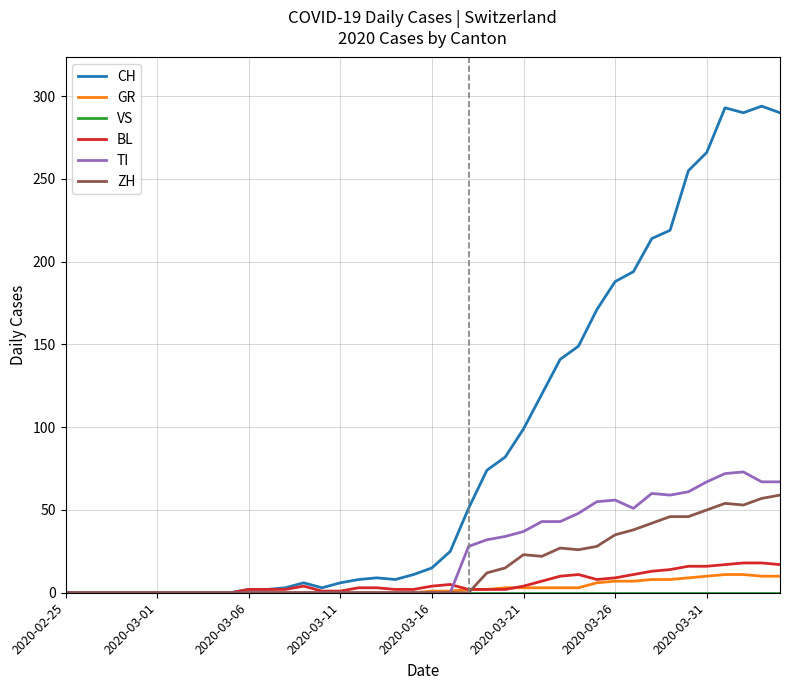

What is the maximum value for TI?

73